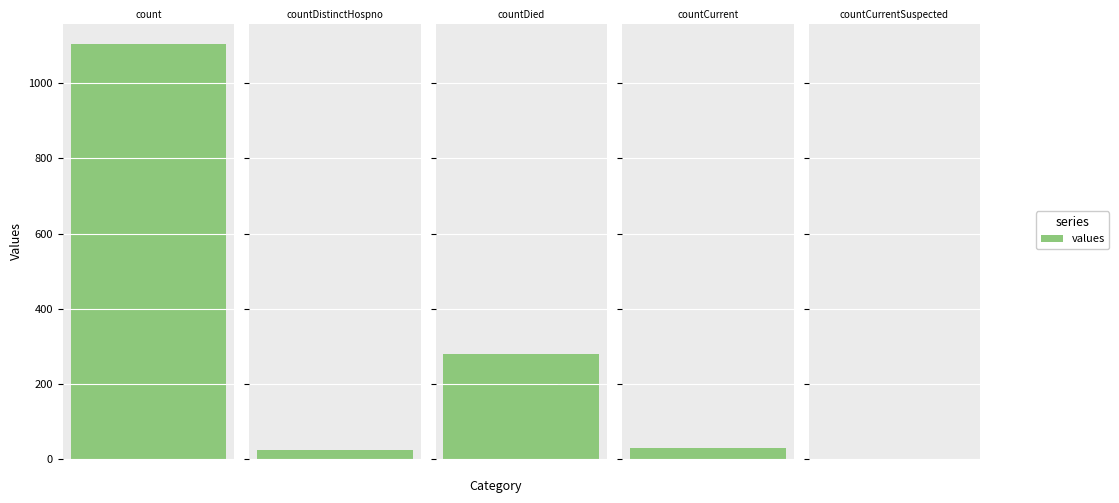

The value at countDistinctHospno is 33. True or false?

False